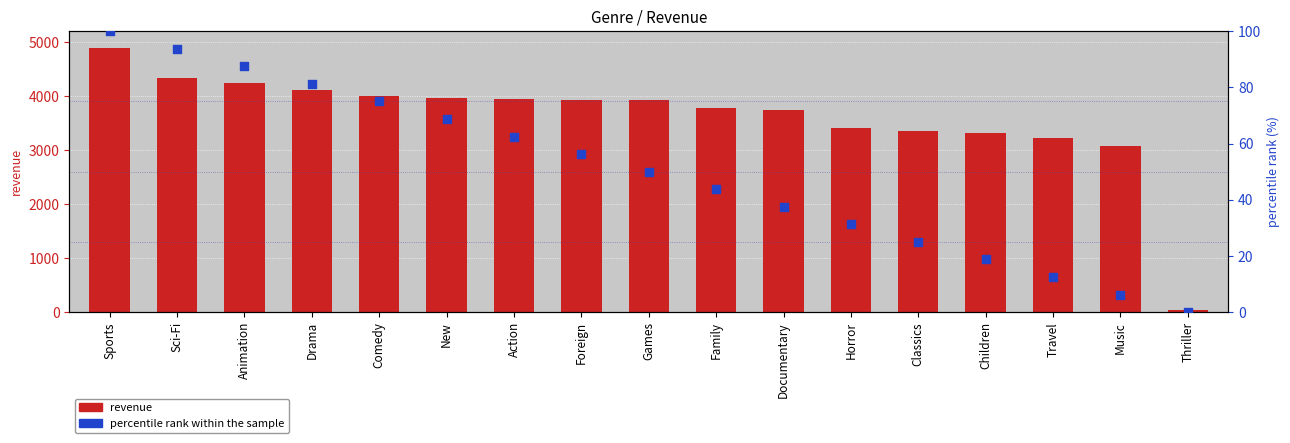

What are all the series names shown in the legend?

revenue, percentile rank within the sample